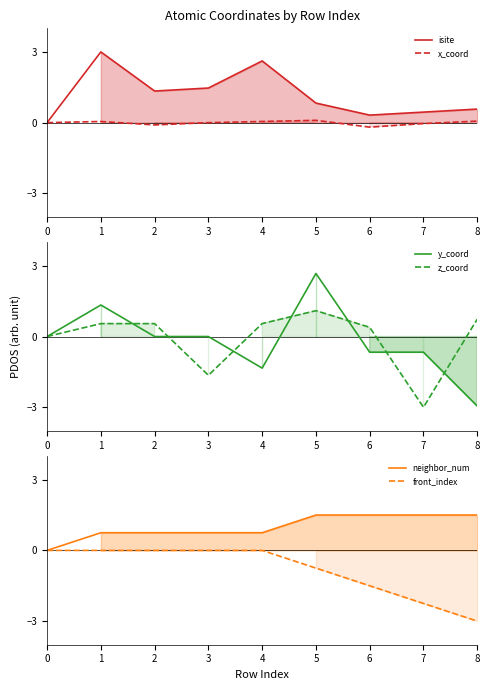

What is the sum of the neighbor_num values at 5 and 3?

2.2